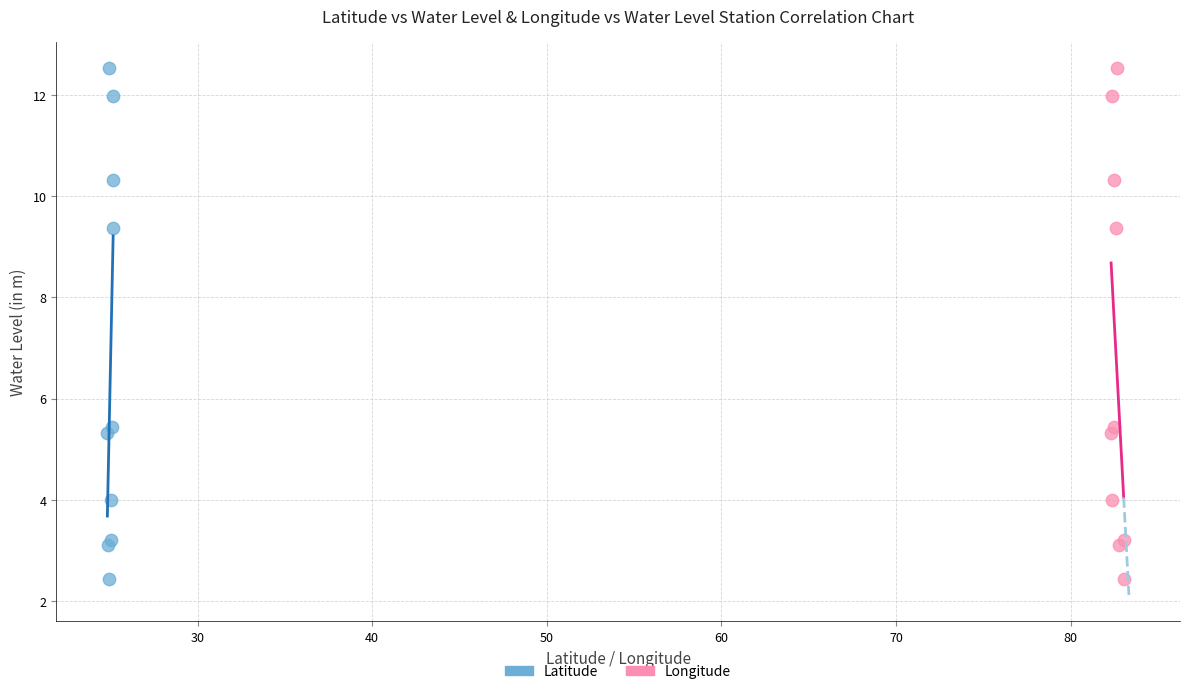

What are all the series names shown in the legend?

Latitude, Longitude